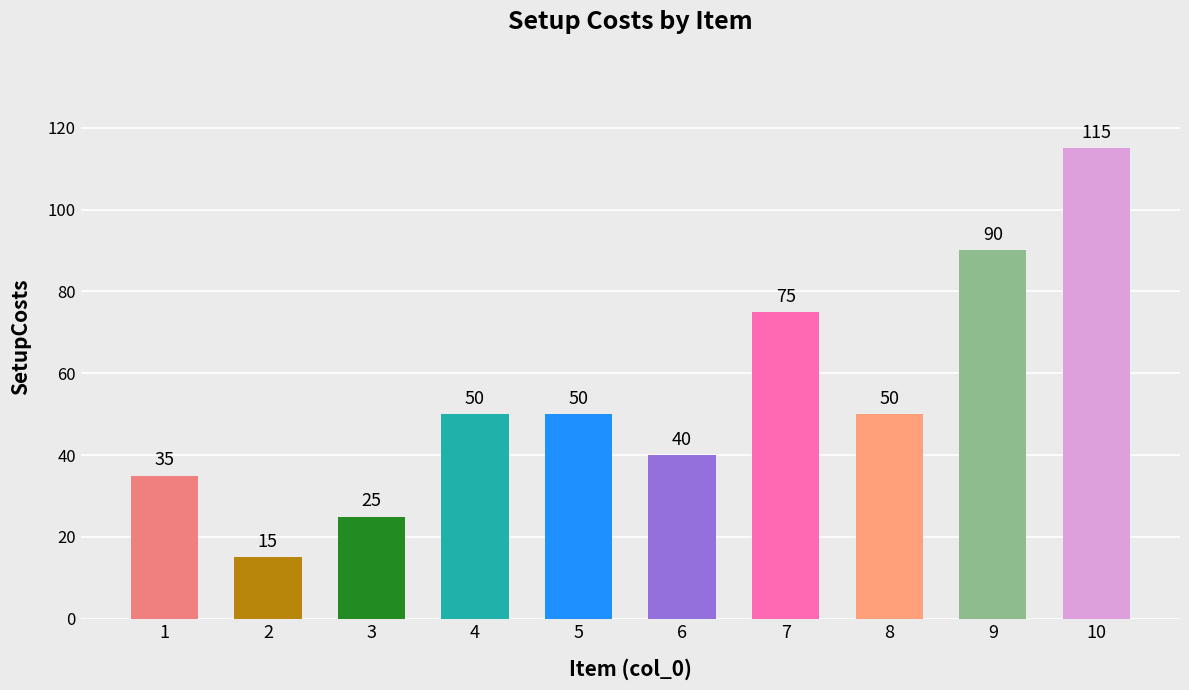

What is the ratio of the value at 10 to the value at 9?

1.3